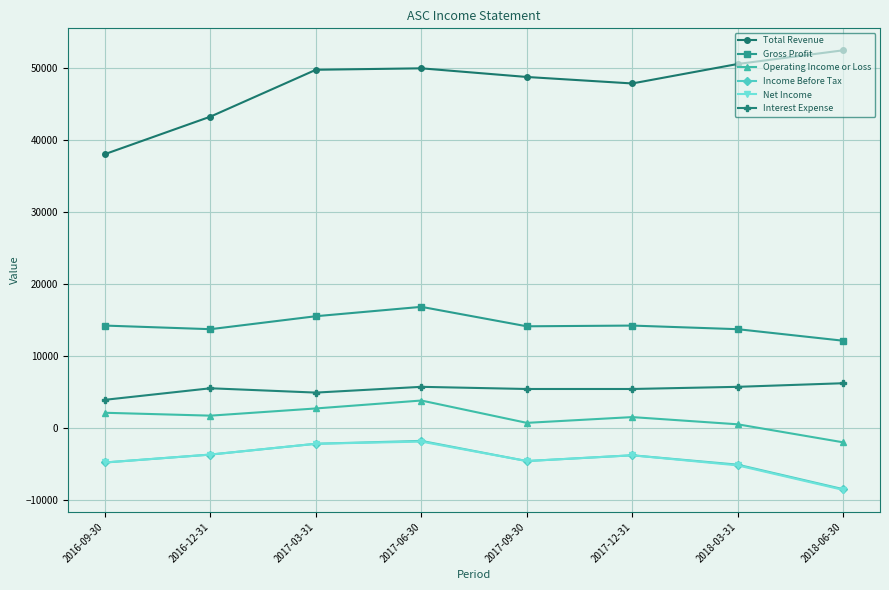

At which category is the sum across all series the highest?

2017-06-30